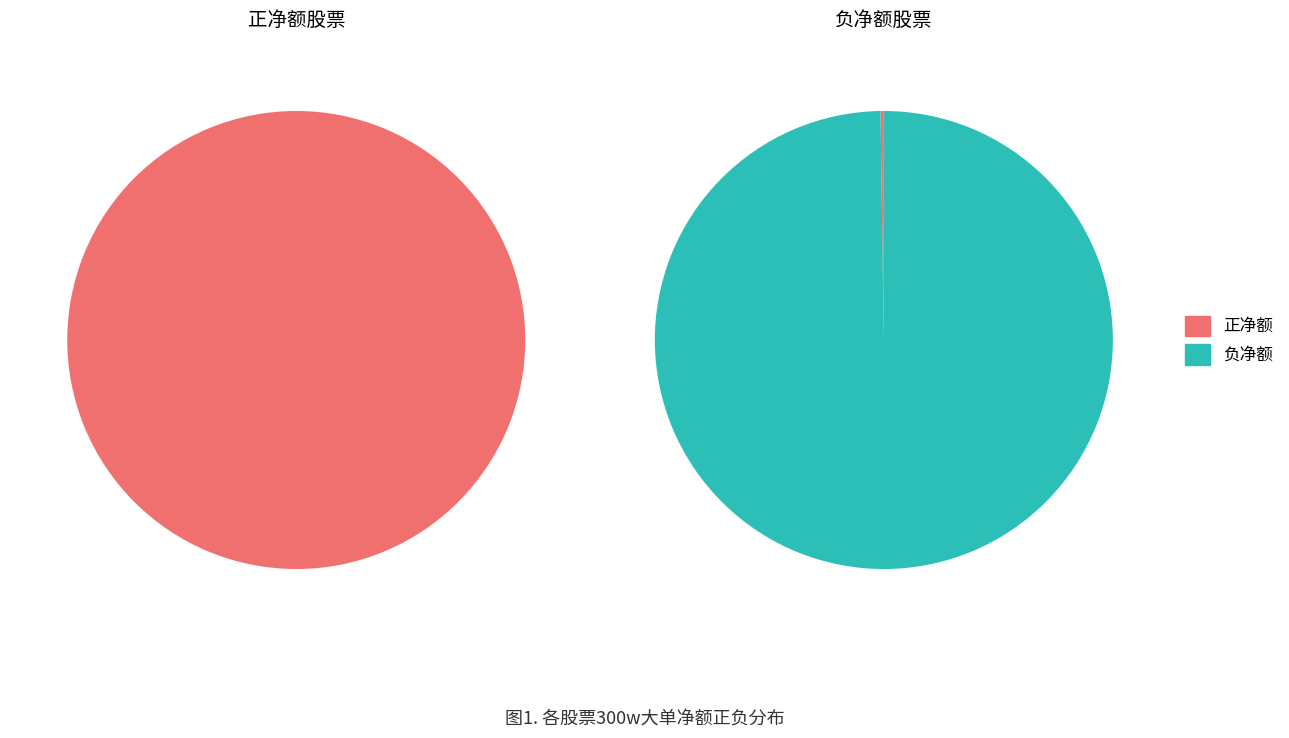

The 剑桥科技(603083) slice represents 100% of the pie. True or false?

True